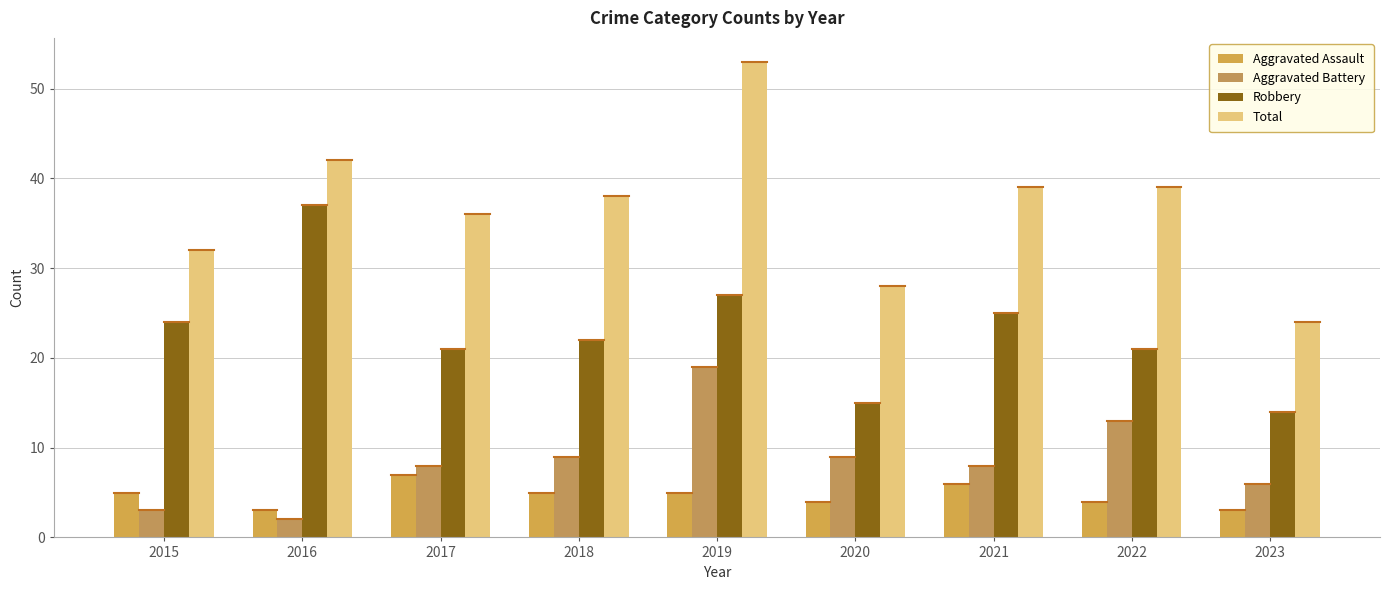

Which category has the lowest value in the Aggravated Assault series?

2016